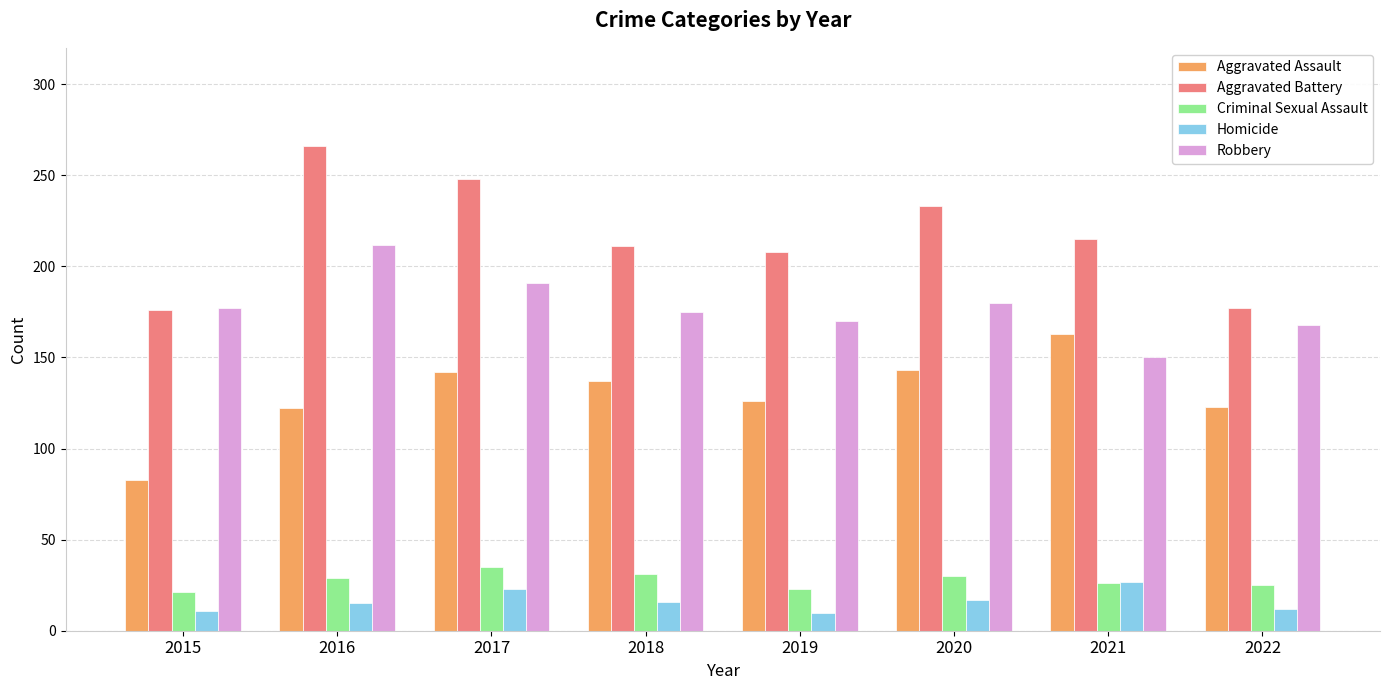

What is the difference between the maximum and second lowest values in the Criminal Sexual Assault series?

12